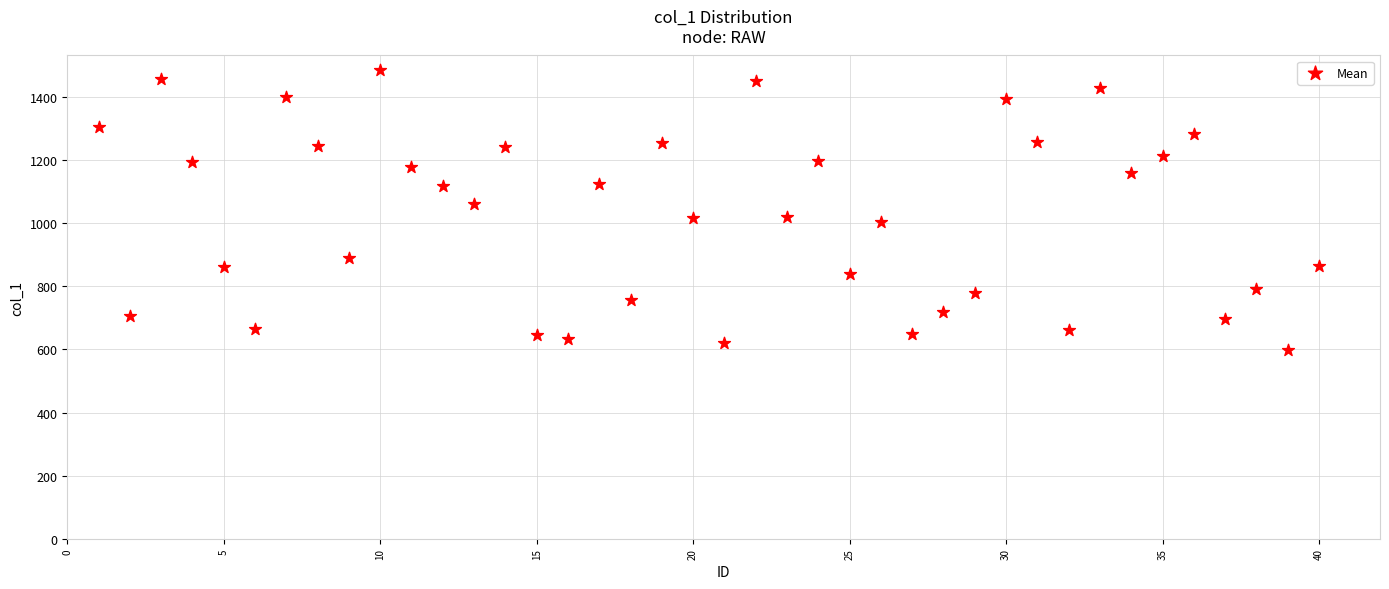

What is the range of X values (max minus min)?

39